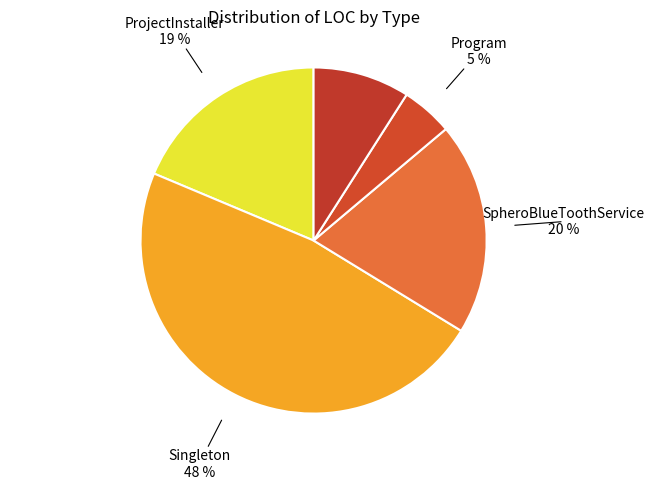

Which slice is the largest?

Singleton